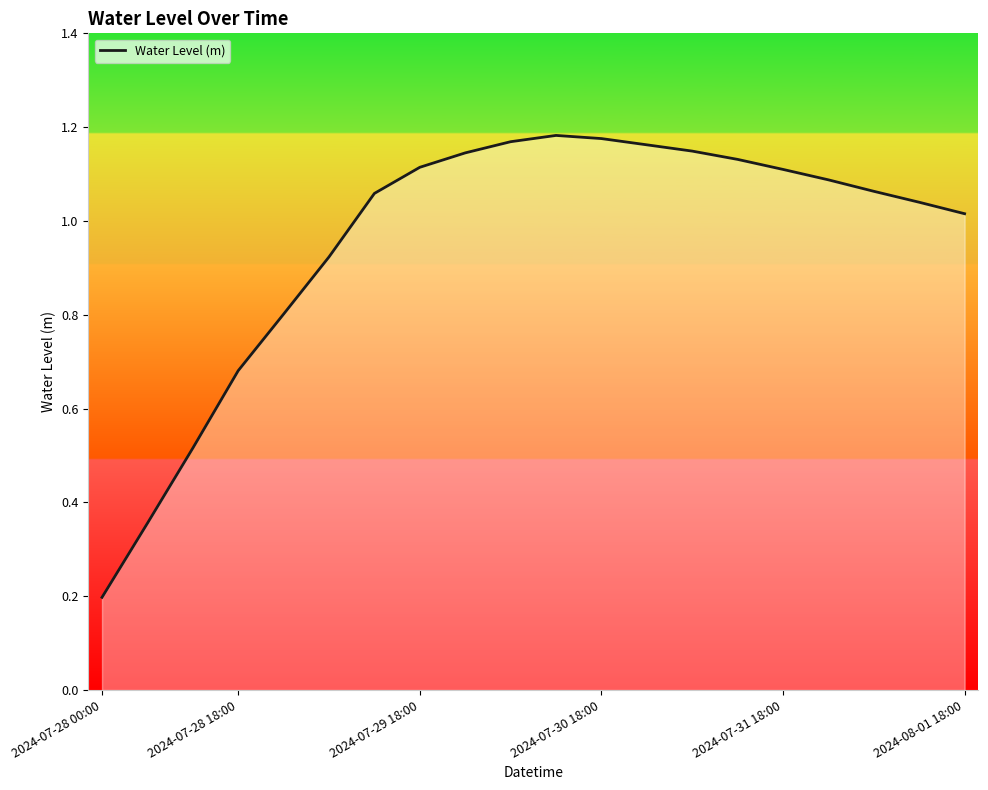

Does the chart display data point markers on the line(s)?

No